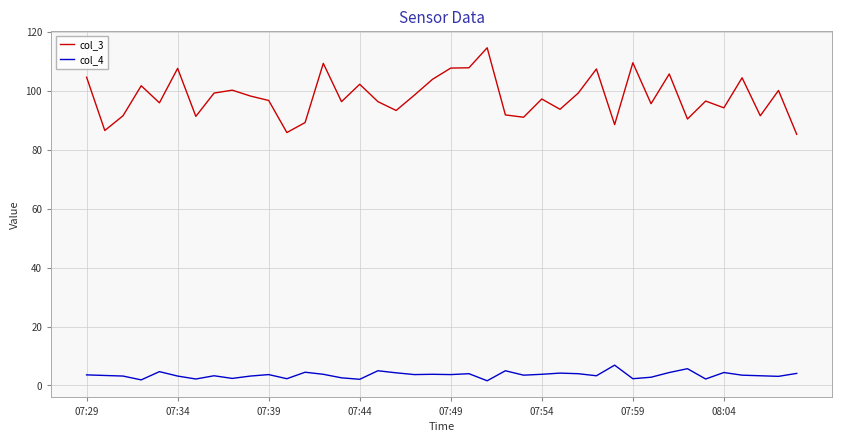

What is the highest value of the col_3 series?

114.7